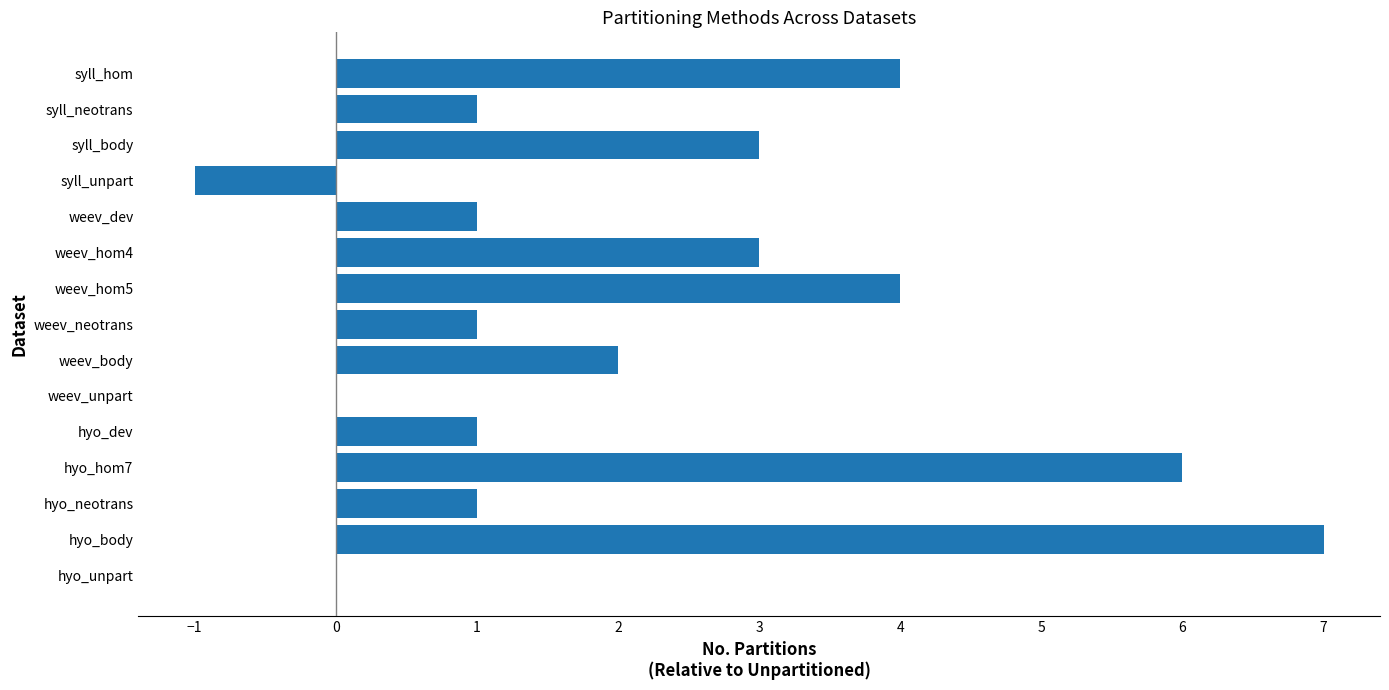

What is the greatest value displayed?

7